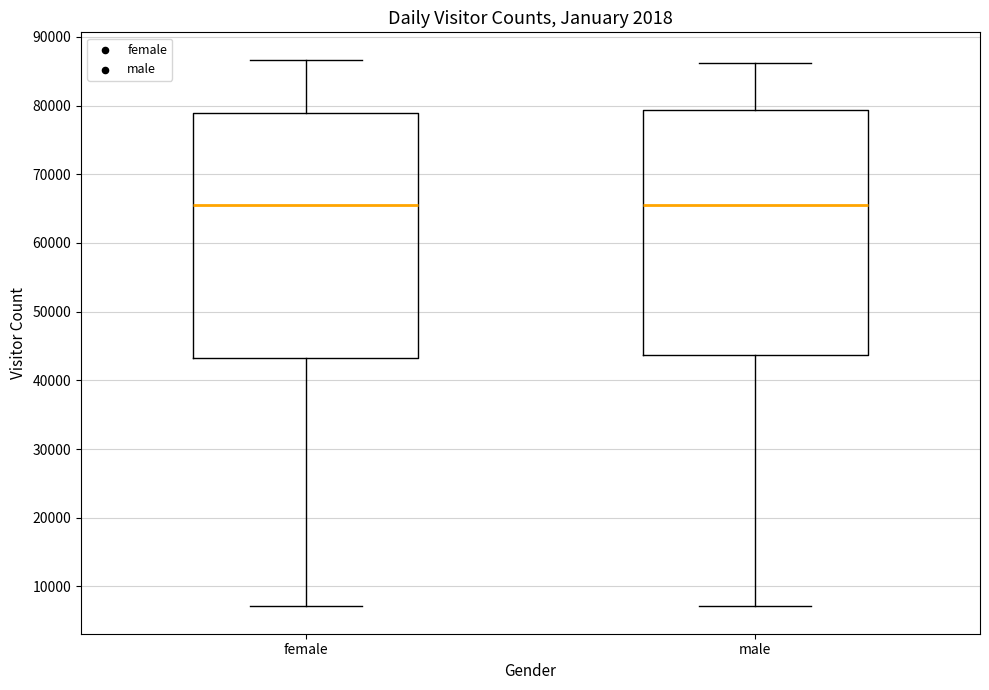

Reading left to right, read every box against the y-axis: the position of its median line, the range the box covers, and the ends of its whiskers. The values are not printed on the chart, so give them approximately, as read against the axis.

female: median 66000, box 43000 to 79000, whiskers 7000 to 87000
male: median 66000, box 44000 to 79000, whiskers 7000 to 86000